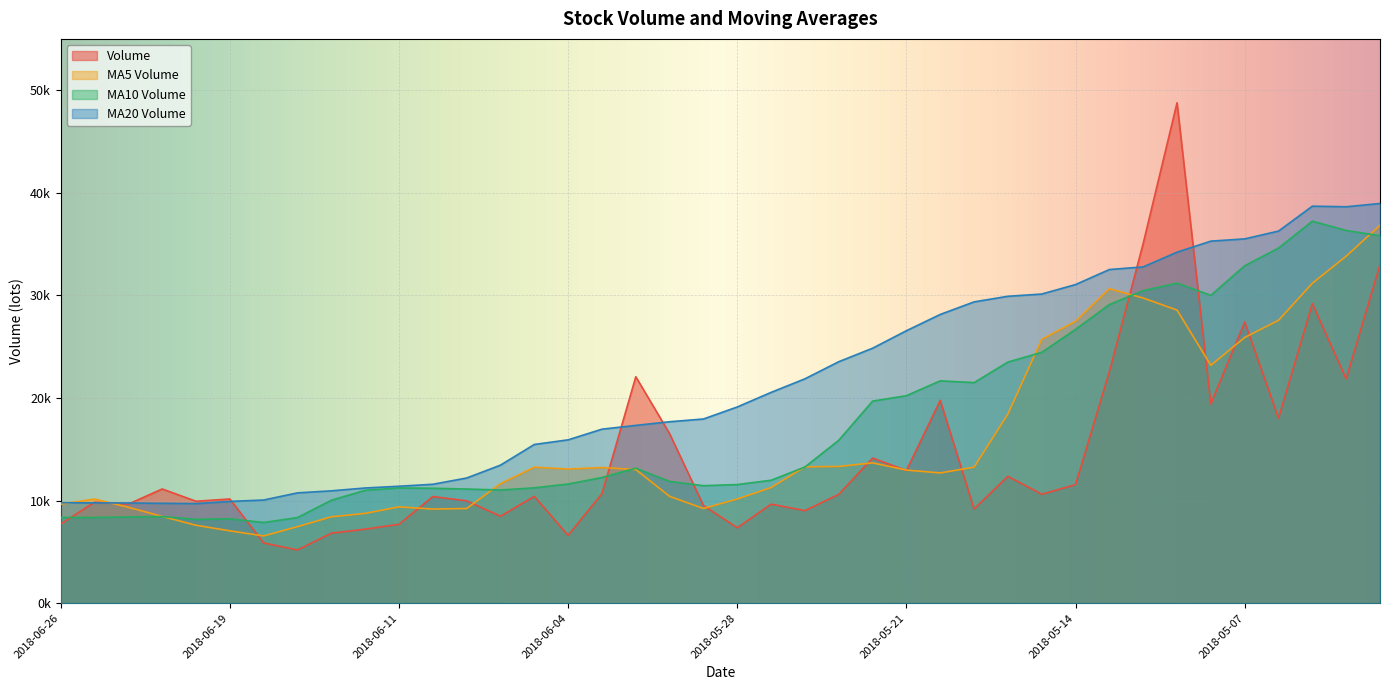

Is the value of v_ma5 at 2018-06-11 greater than the value of v_ma10 at 2018-05-11?

No